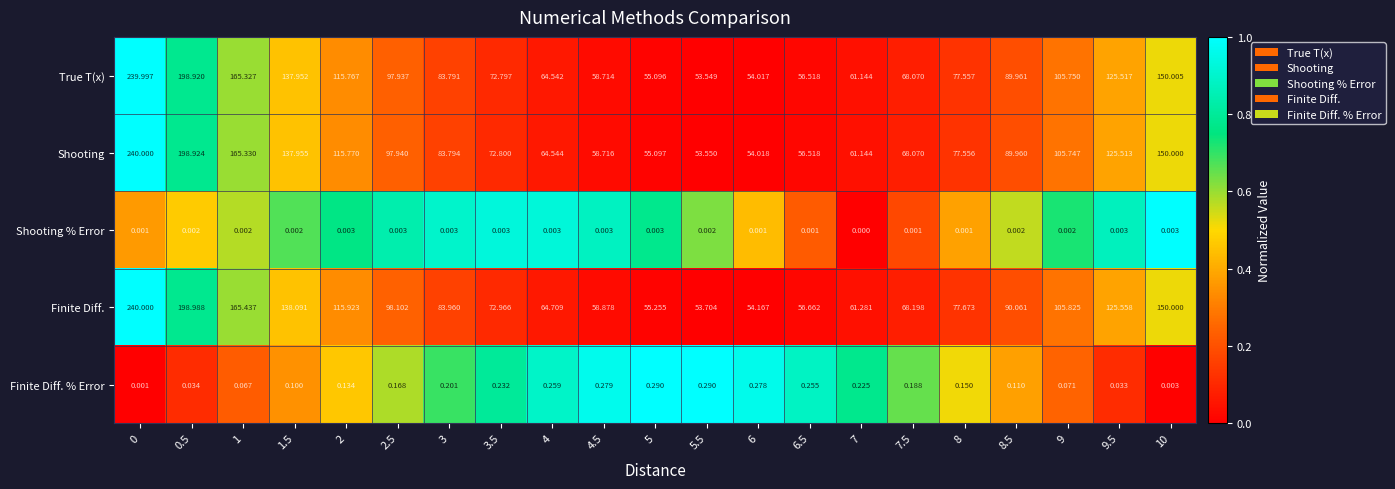

Which series has the widest spread of values?

Shooting